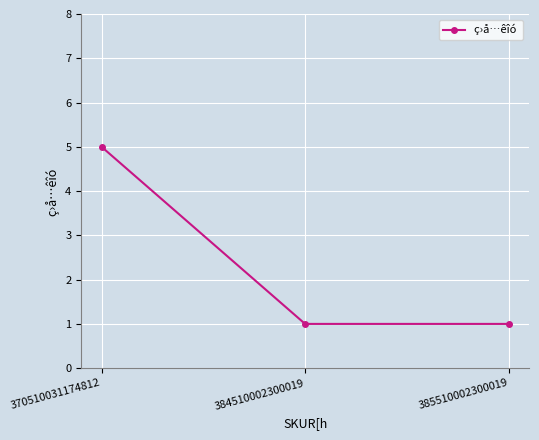

What is the ratio of the value at 385510002300019 to the value at 384510002300019?

1.0